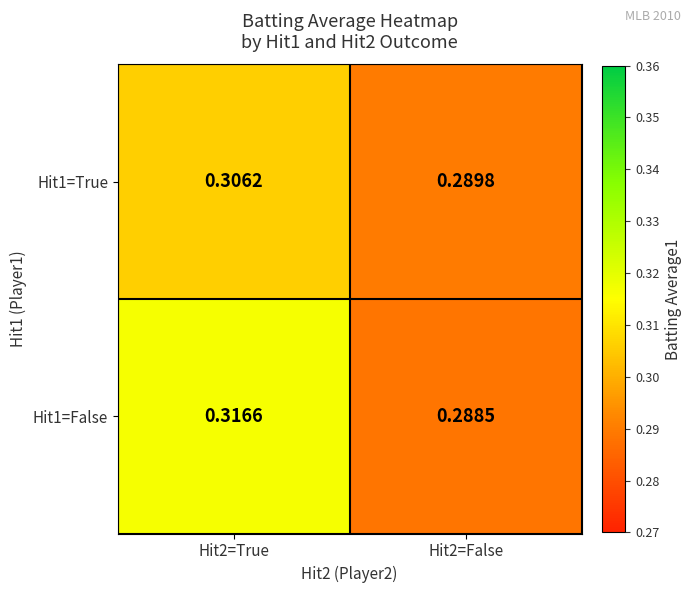

Is the value of Hit1=True at Hit2=True greater than the value of Hit1=False at Hit2=True?

No